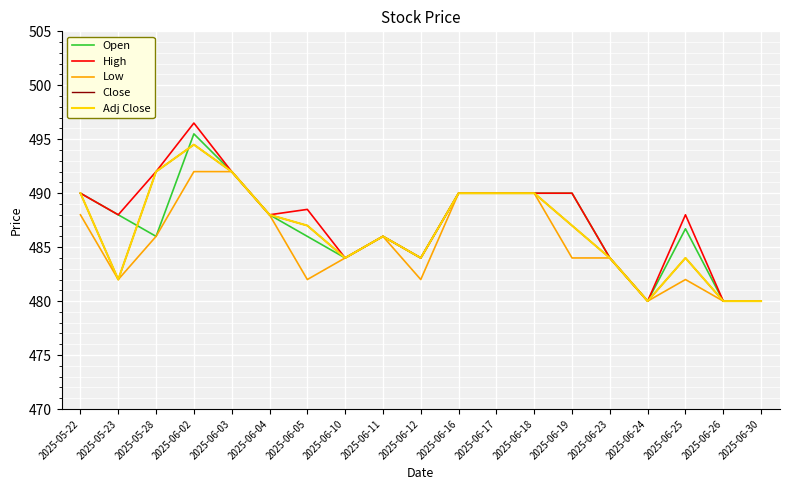

Which series has the largest total across all categories?

High